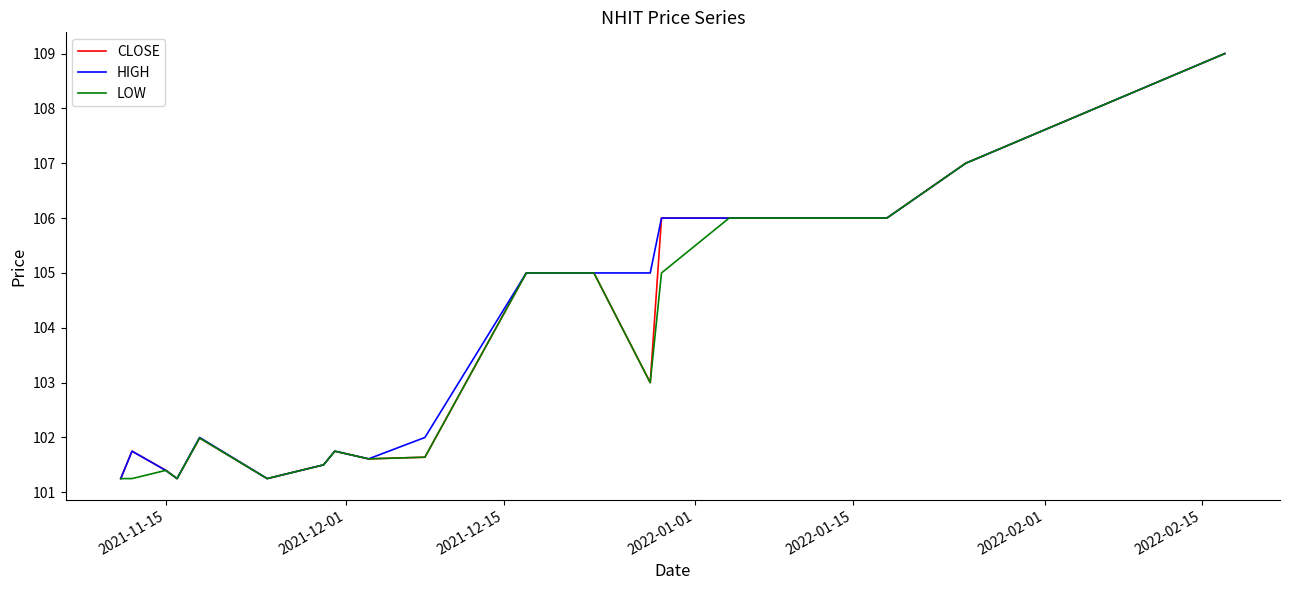

What is the greatest value displayed?

109.0